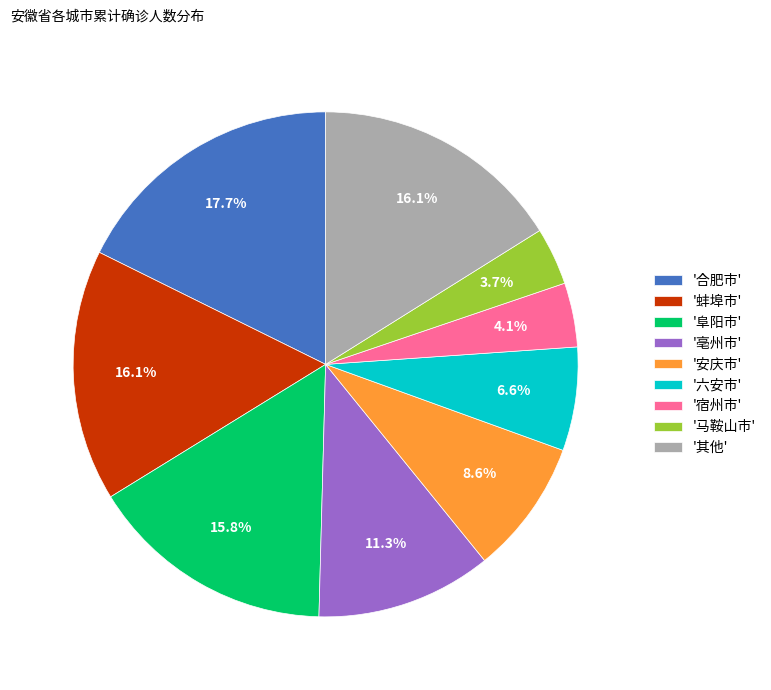

What is the ratio of the value at '马鞍山市' to the value at '亳州市'?

0.3